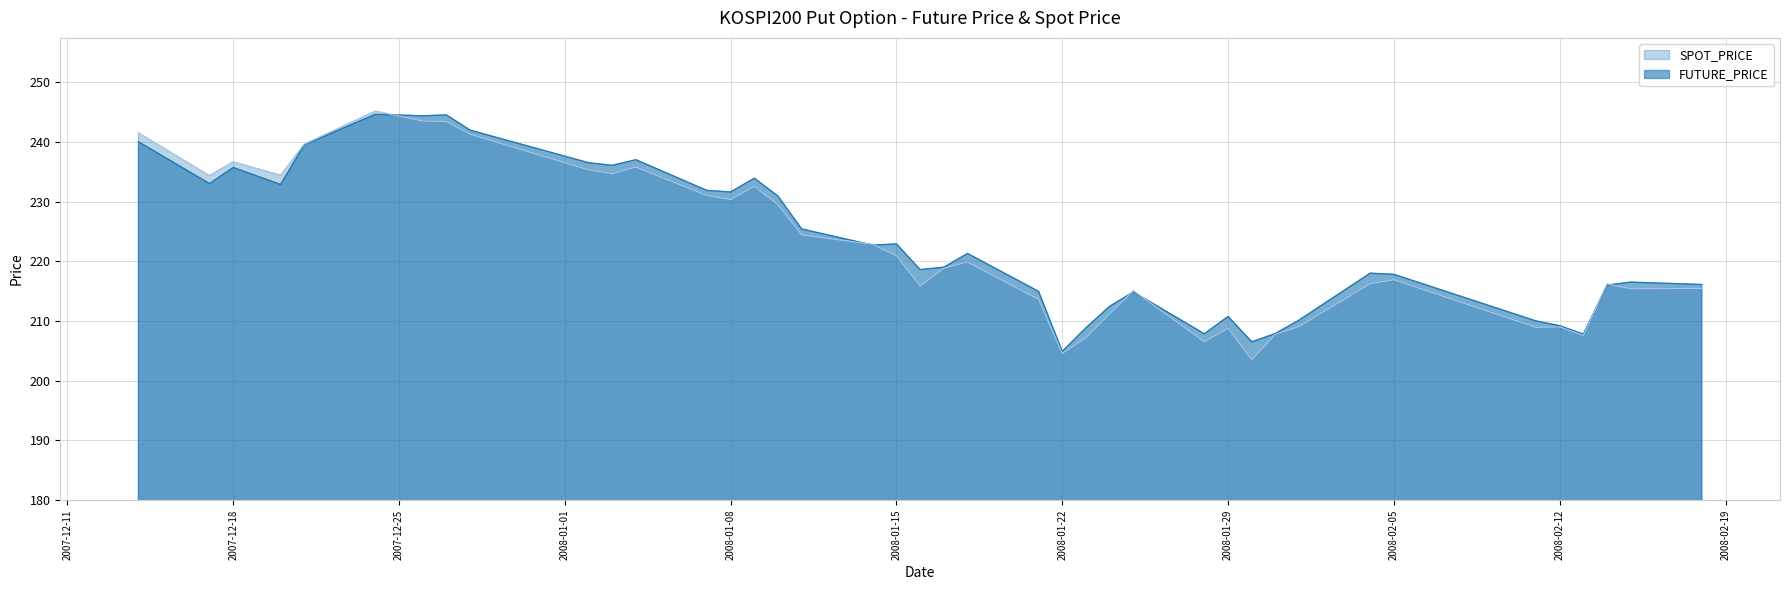

Which category has the highest value across all series?

2007-12-24